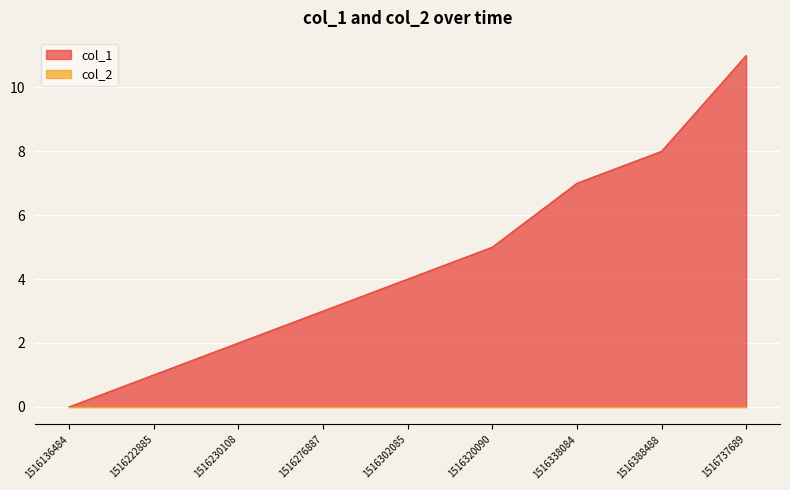

List the labels in order of value, smallest first.

1516136484, 1516222885, 1516230108, 1516276887, 1516302085, 1516320090, 1516338084, 1516388488, 1516737689